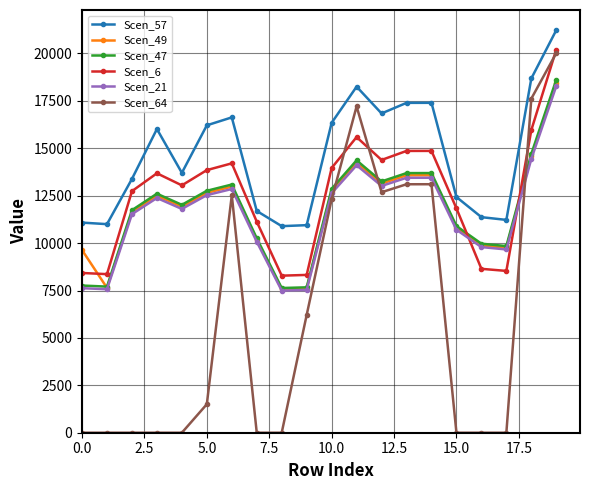

Which series has the largest range (max minus min)?

Scen_64